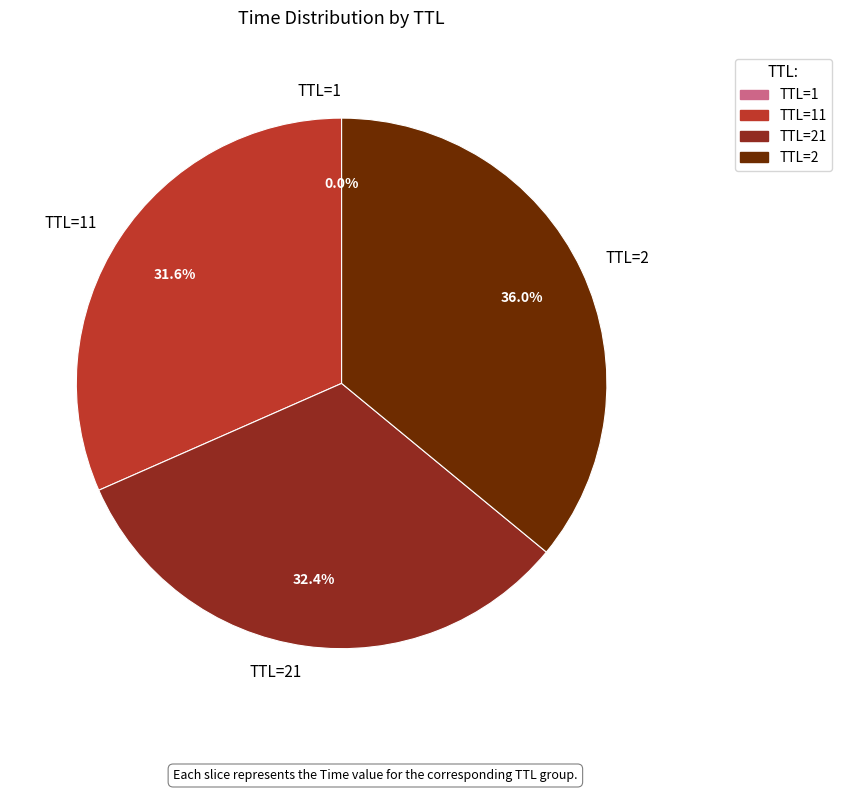

Which slice is the largest?

TTL=2